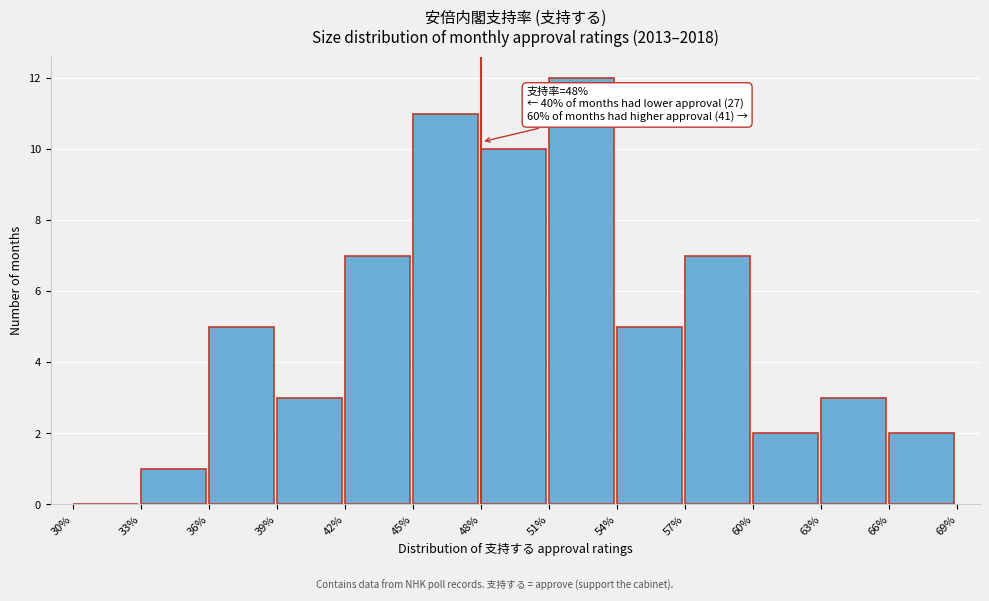

Over which range of the x-axis is the bar tallest?

51% to 54%